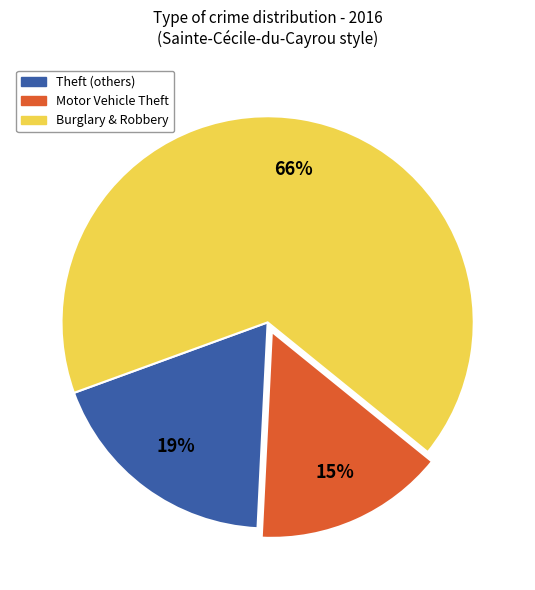

Is there any slice that represents more than half of the pie?

Yes